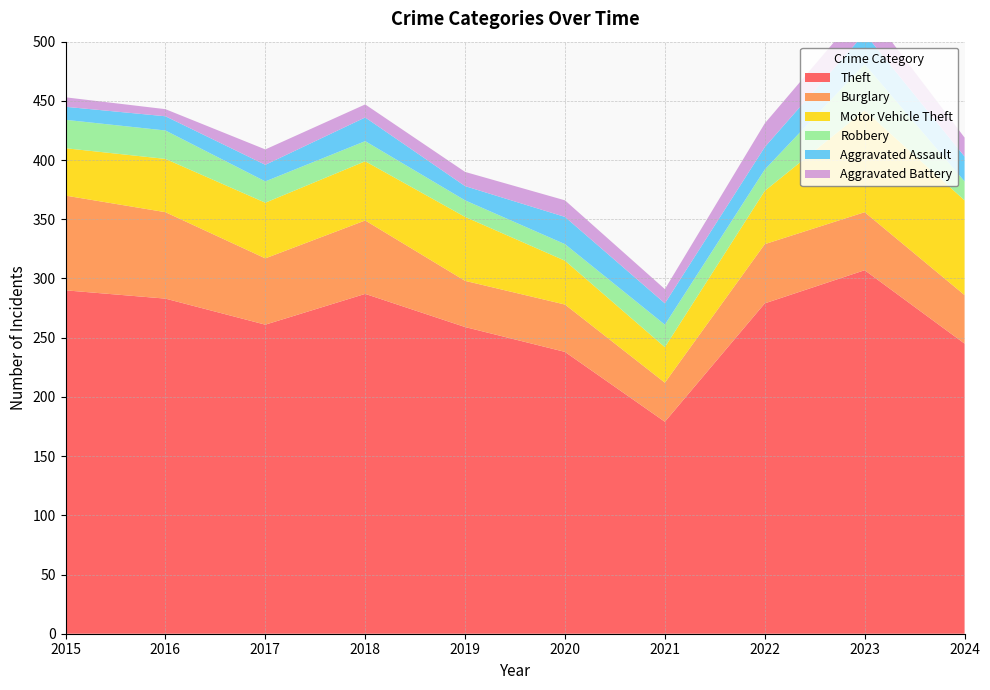

Reading left to right, transcribe all the data shown in this chart.

Theft: 2015=290	2016=283	2017=261	2018=287	2019=259	2020=238	2021=179	2022=279	2023=307	2024=245
Burglary: 2015=80	2016=73	2017=56	2018=62	2019=39	2020=40	2021=33	2022=50	2023=49	2024=41
Motor Vehicle Theft: 2015=40	2016=45	2017=47	2018=50	2019=54	2020=37	2021=30	2022=45	2023=86	2024=80
Robbery: 2015=24	2016=24	2017=18	2018=17	2019=14	2020=14	2021=19	2022=18	2023=39	2024=16
Aggravated Assault: 2015=11	2016=12	2017=14	2018=20	2019=12	2020=23	2021=18	2022=19	2023=26	2024=21
Aggravated Battery: 2015=8	2016=6	2017=13	2018=11	2019=12	2020=14	2021=12	2022=20	2023=23	2024=16